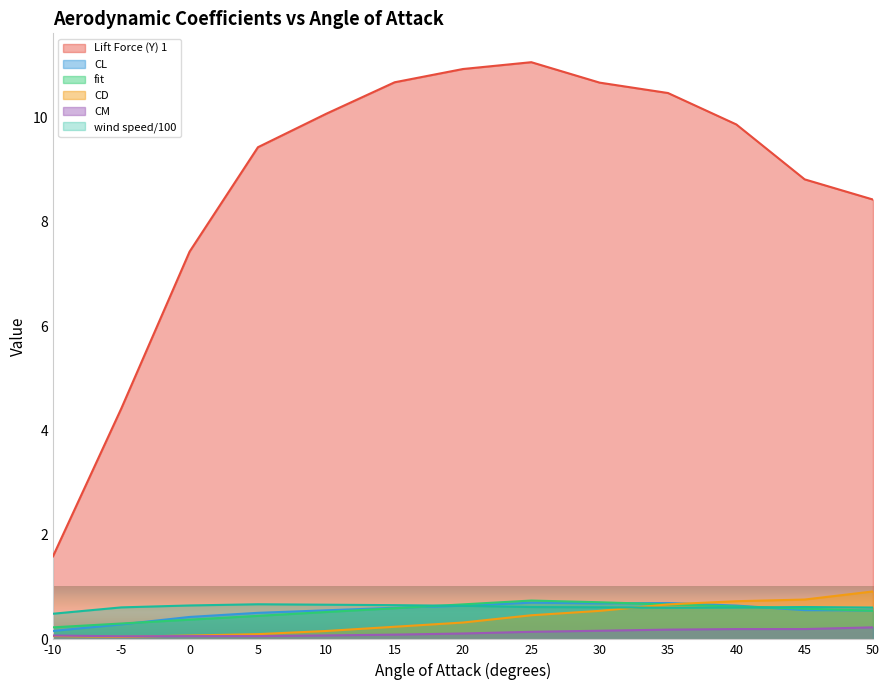

Which series has the largest total across all categories?

Lift Force (Y) 1